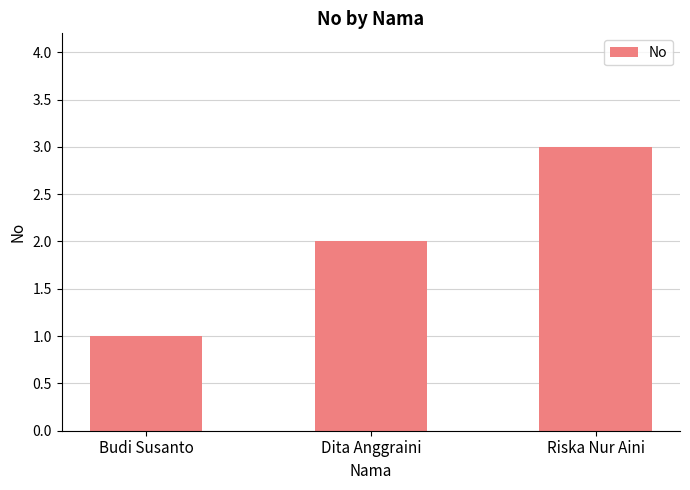

The value at Budi Susanto is 1. True or false?

True